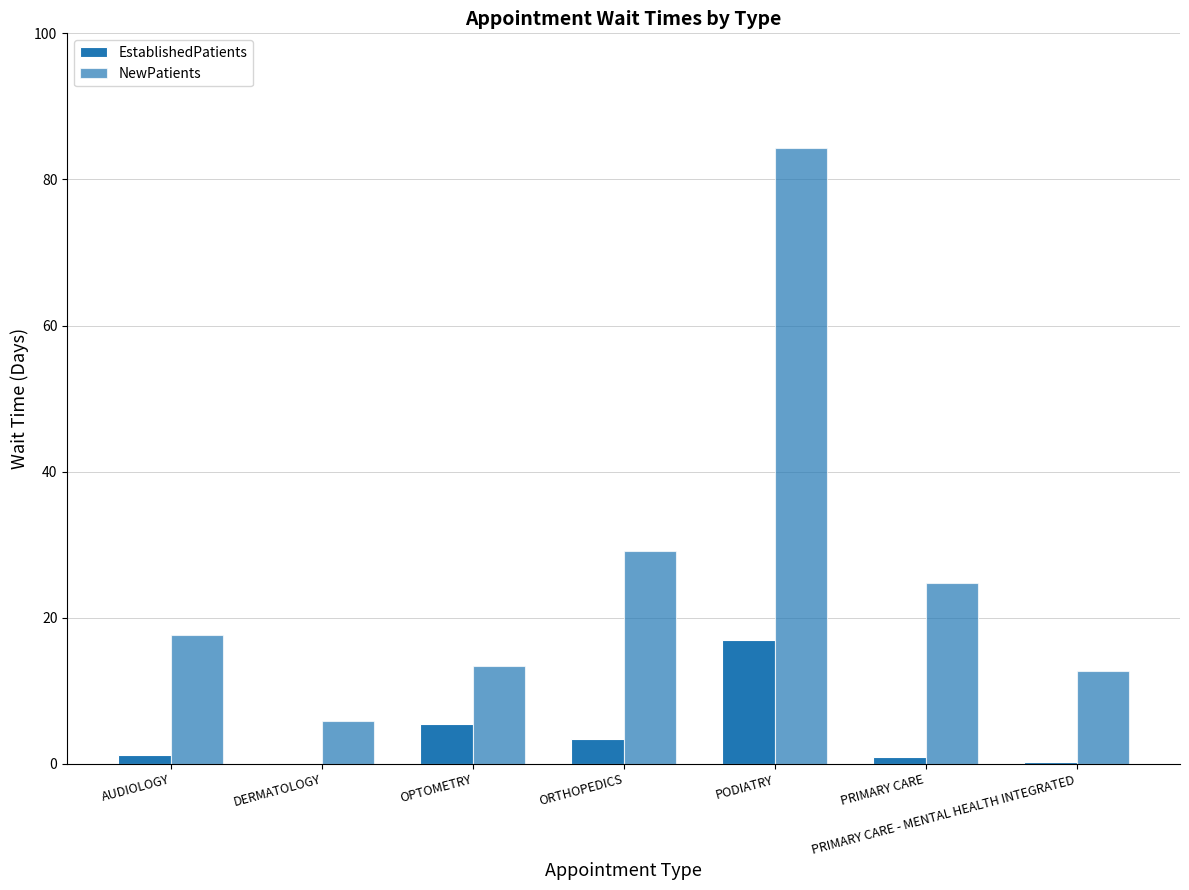

Where does the EstablishedPatients series first go above 1?

AUDIOLOGY